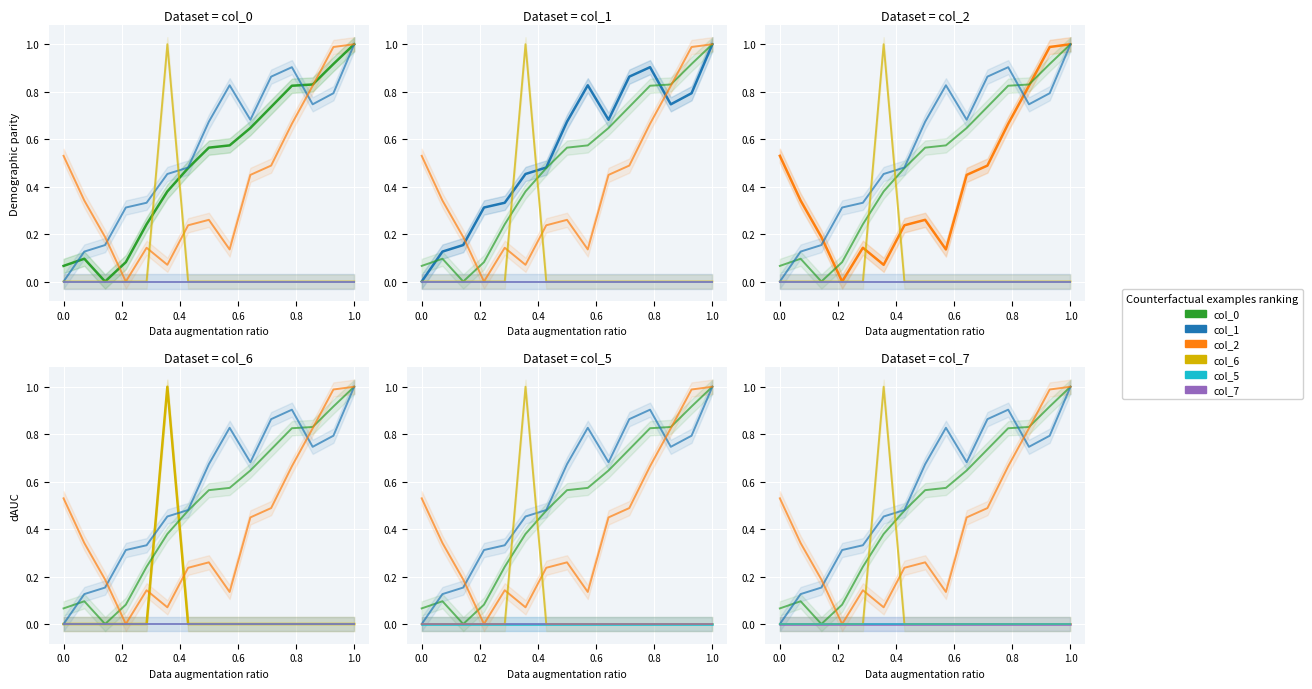

What is the average value of the col_2 series?

0.4